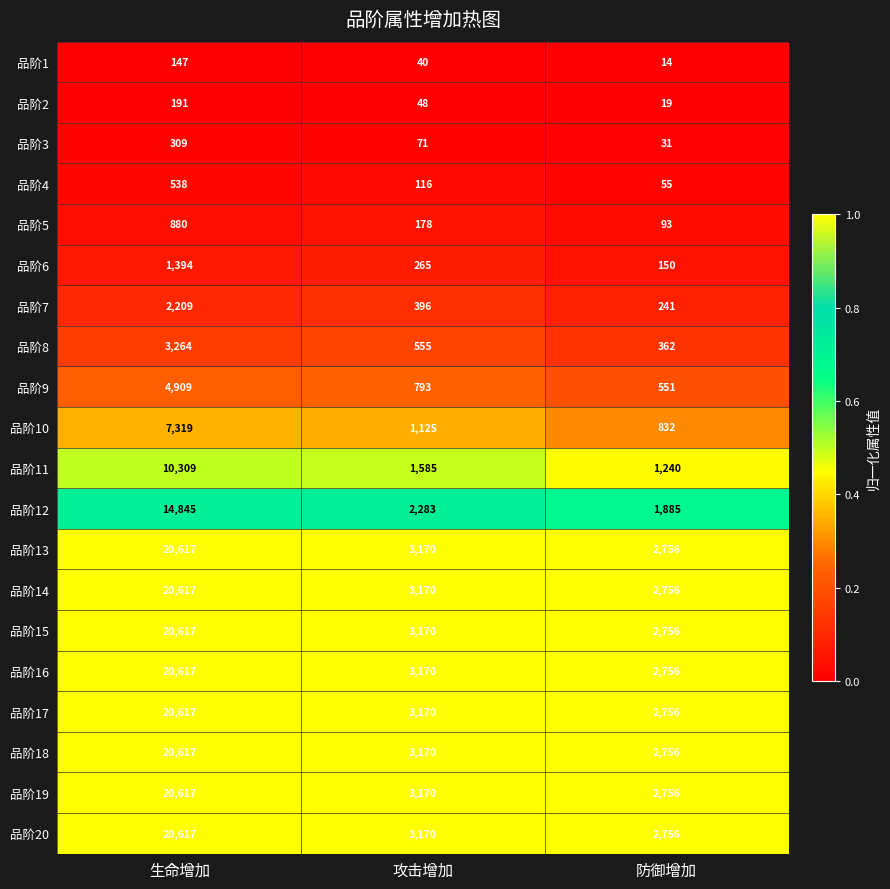

At which category does the chart reach its minimum across all series?

防御增加